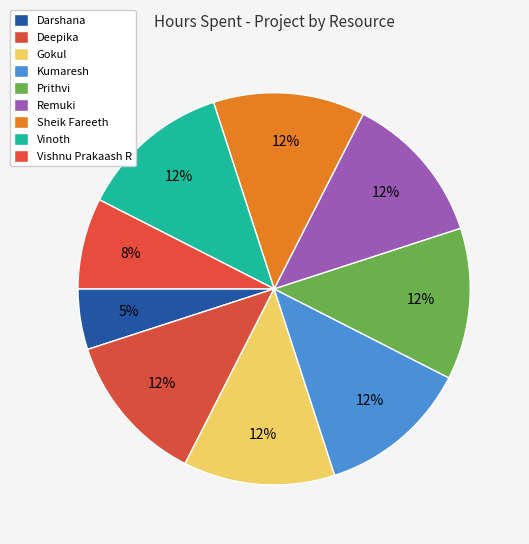

How many slices are in this pie chart?

9